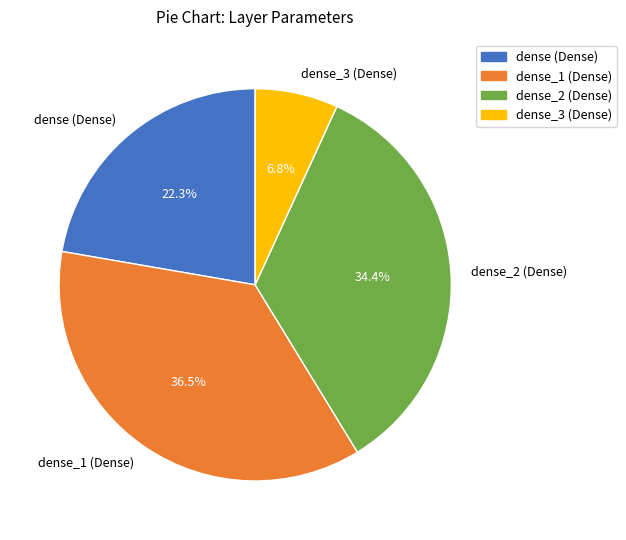

To the nearest percent, what is the difference between the largest and smallest slice percentages?

30%